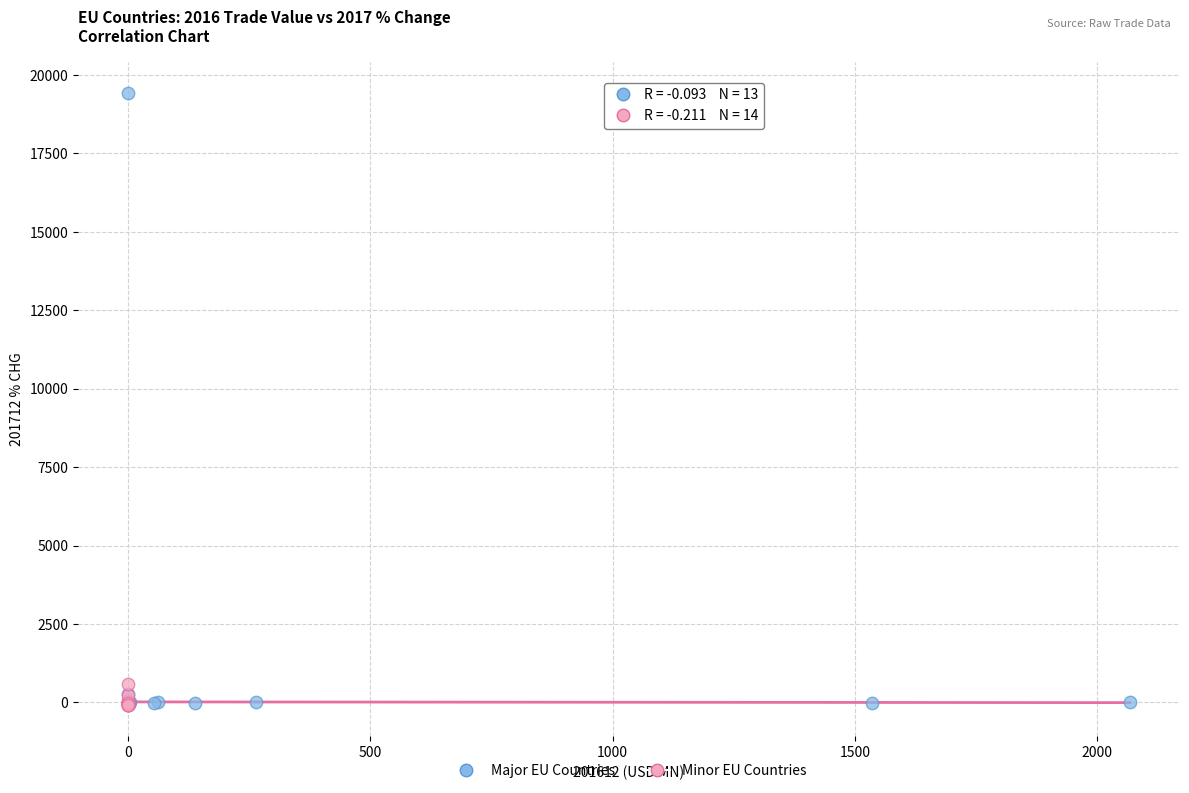

Which series has the widest spread of Y values?

Major EU Countries